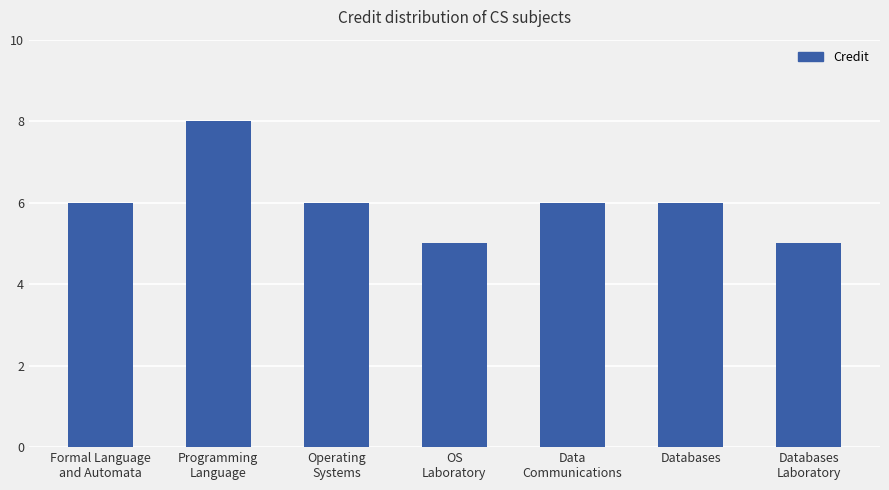

What is the average value?

6